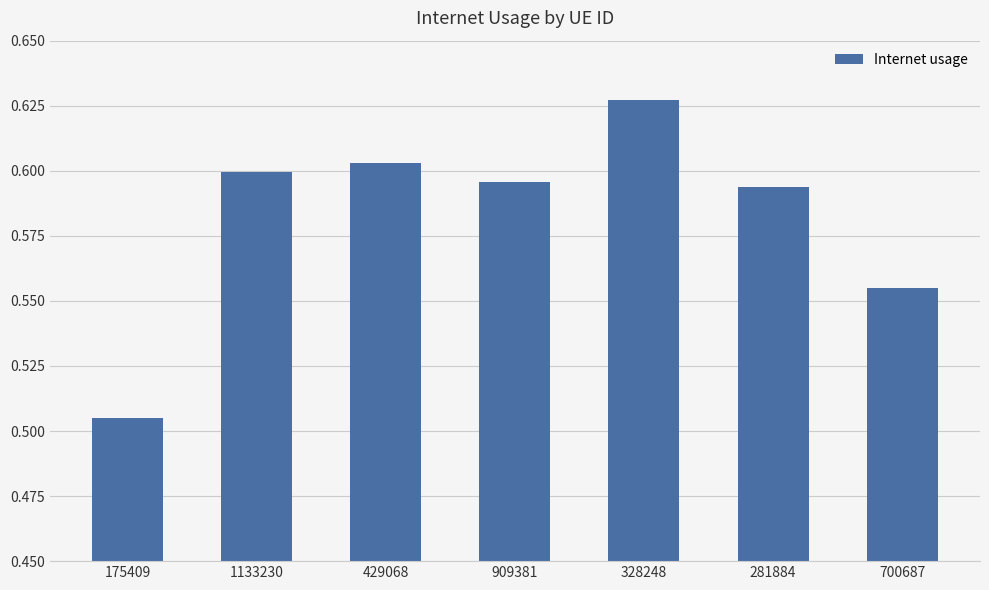

The chart shows a value of 0.2 at 909381. True or false?

False